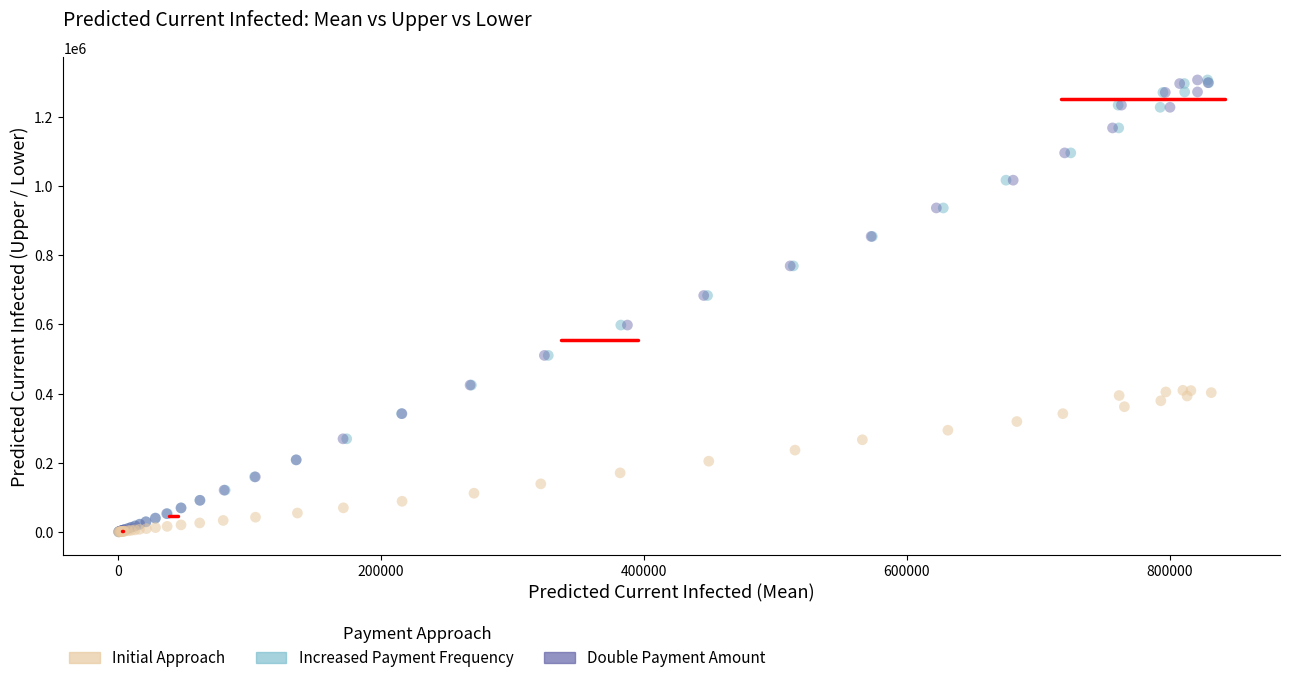

What are all the series names shown in the legend?

Initial Approach, Increased Payment Frequency, Double Payment Amount